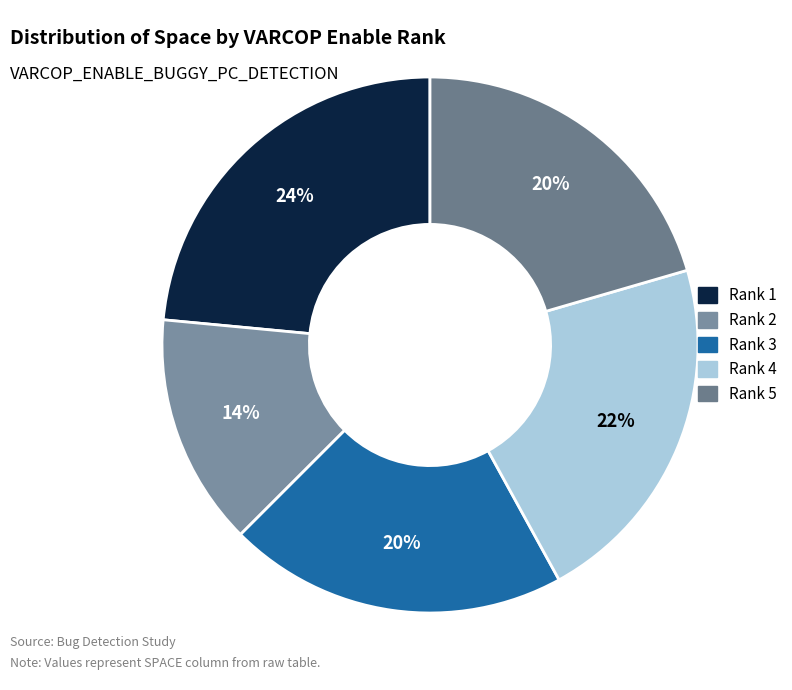

How many segments does this pie chart have?

5